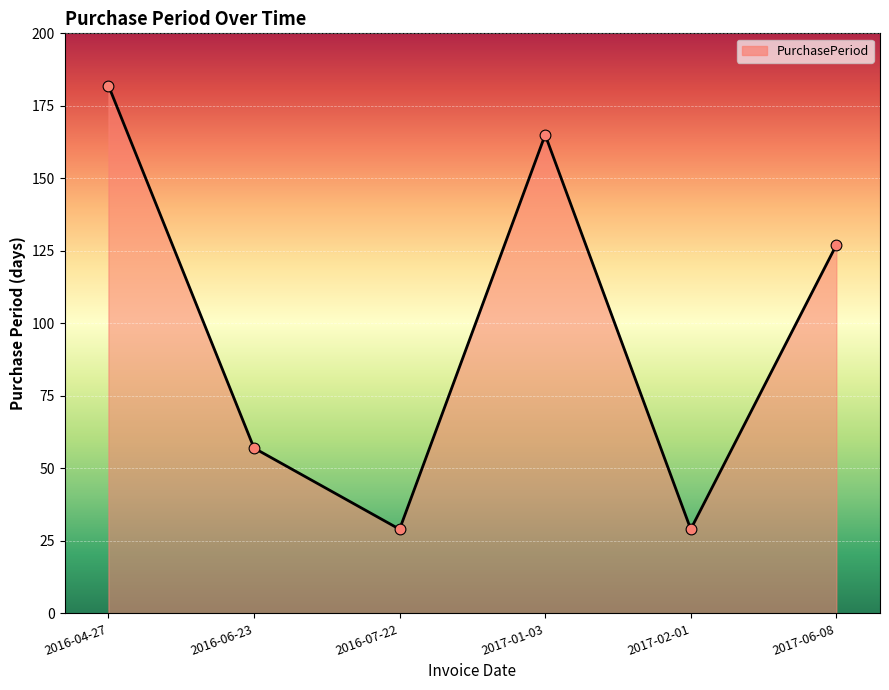

What is the change in value from 2017-01-03 to 2017-06-08?

-38